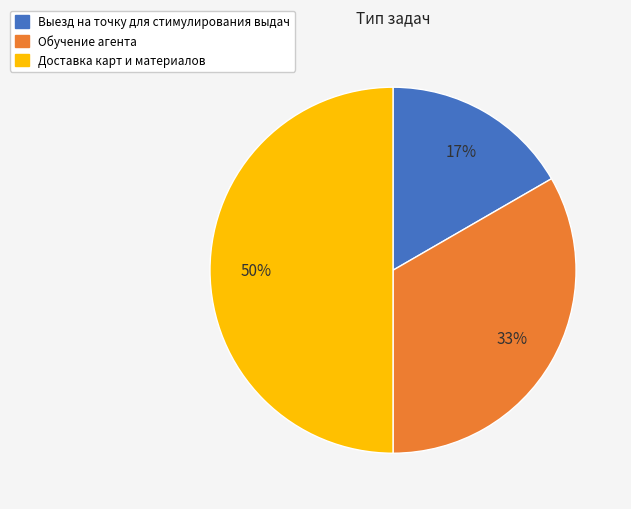

To the nearest percent, what portion does Доставка карт и материалов represent?

50%